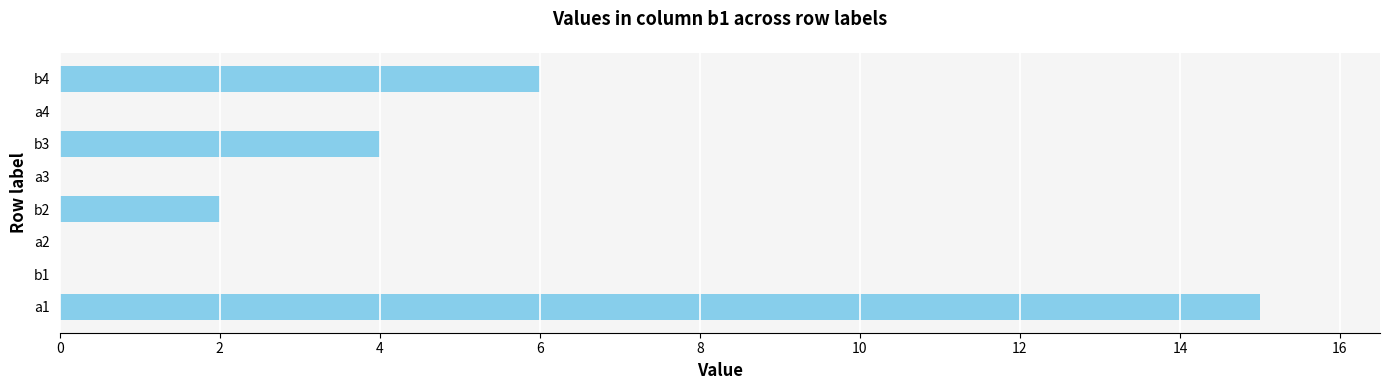

What is the change in value from a1 to b1?

-15